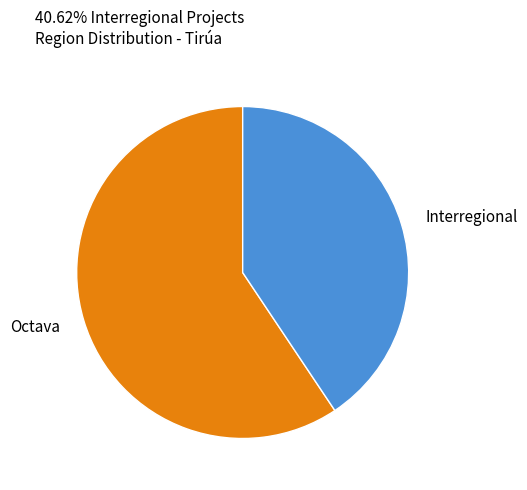

Which has a higher value, Interregional or Octava?

Octava